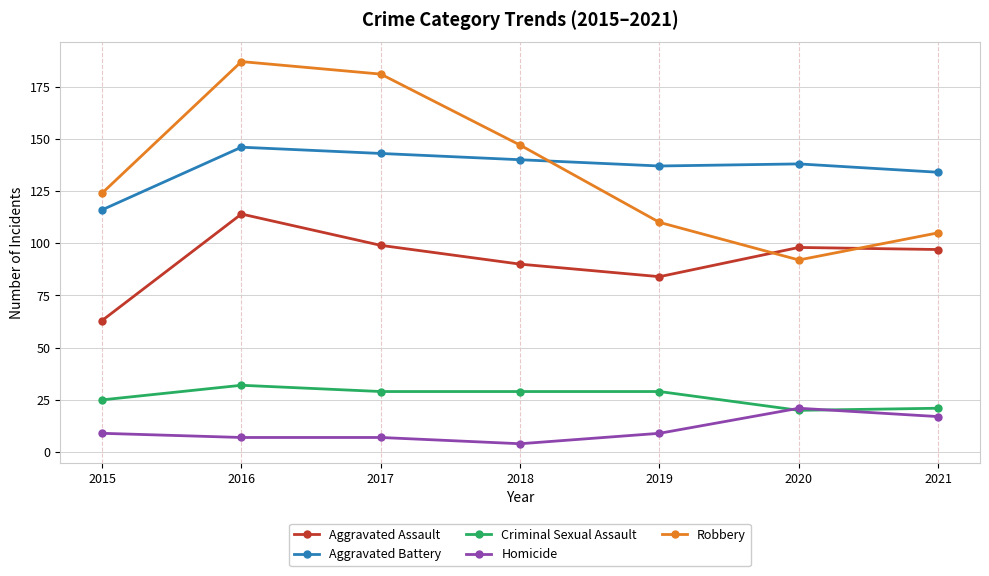

Is it true that Robbery equals 237 at 2018?

False